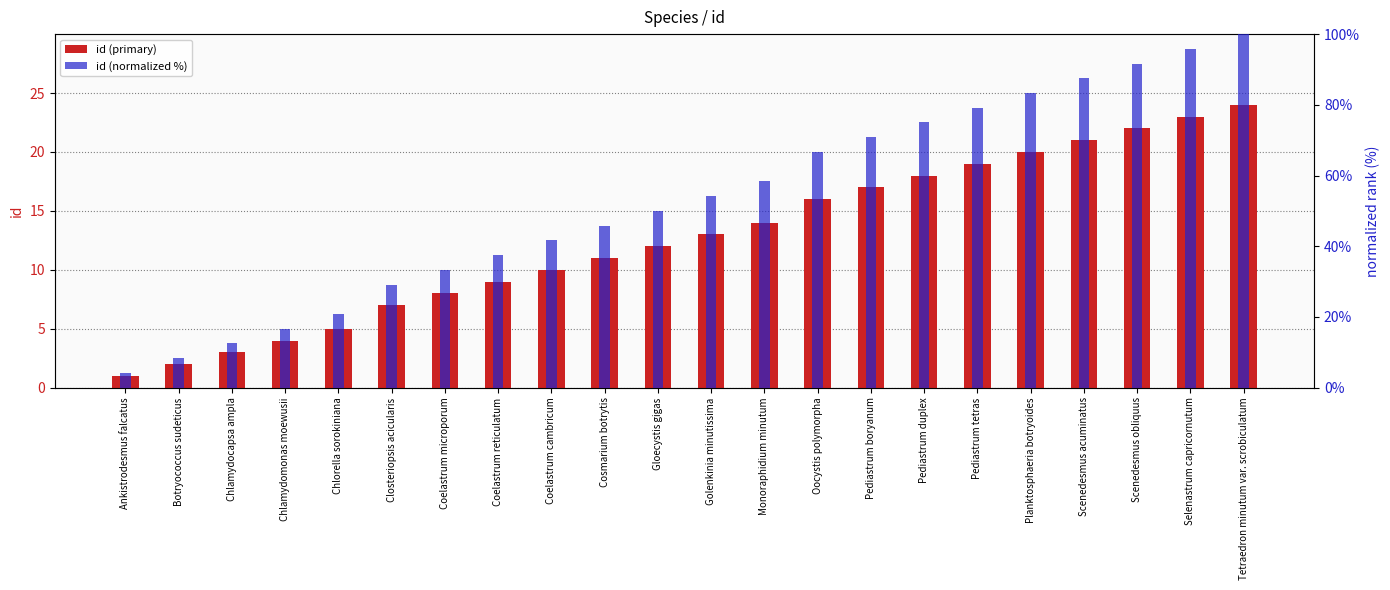

Which series has the largest range (max minus min)?

id (normalized %)